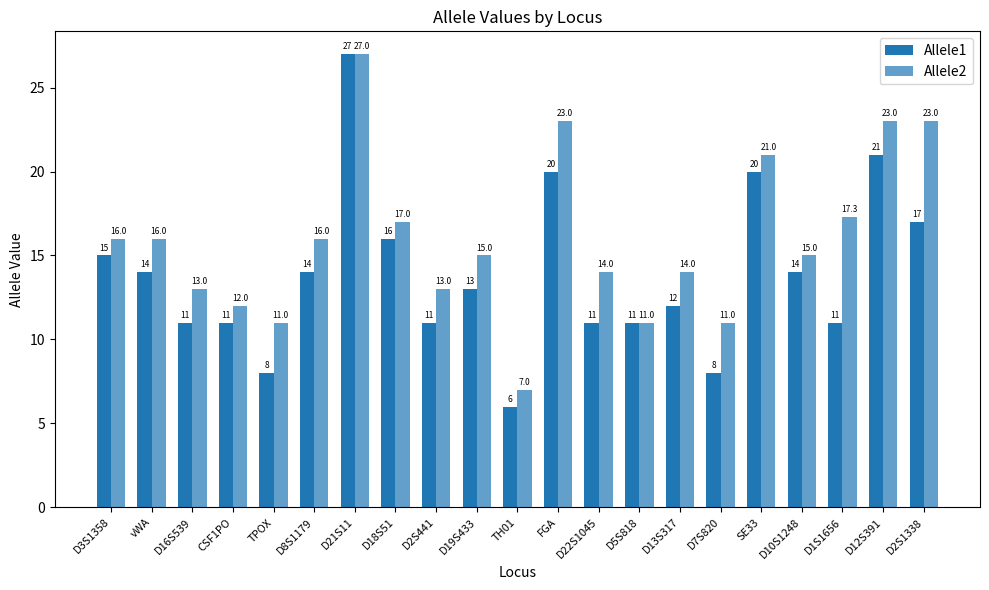

Which series has the largest total across all categories?

Allele2